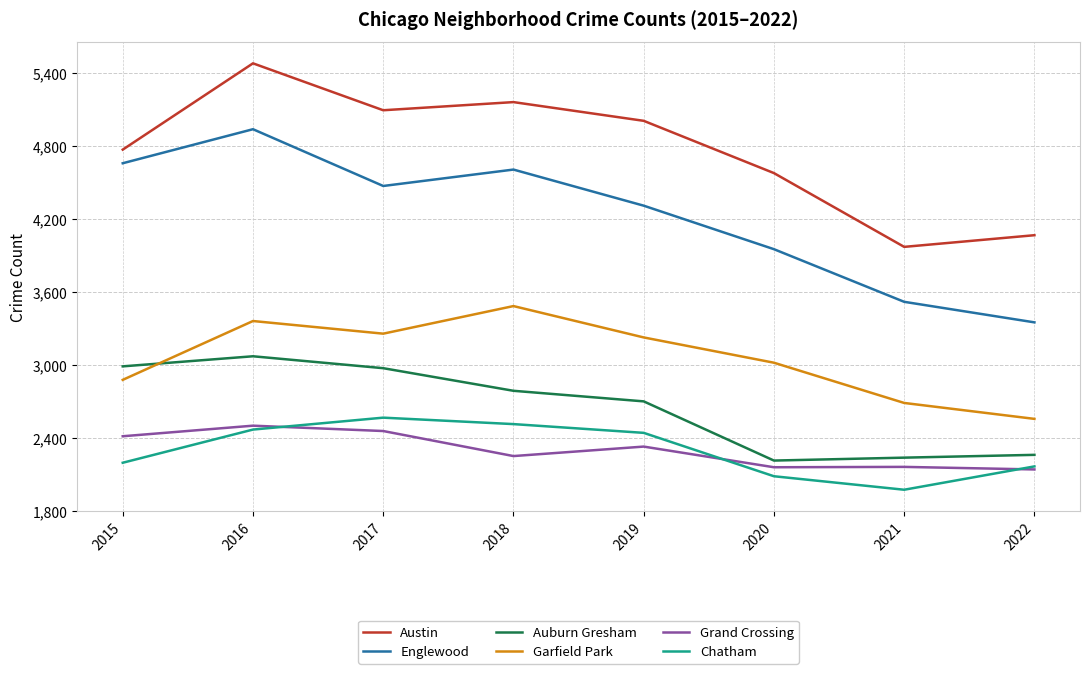

List the series in order of their peak value, lowest first.

Grand Crossing, Chatham, Auburn Gresham, Garfield Park, Englewood, Austin